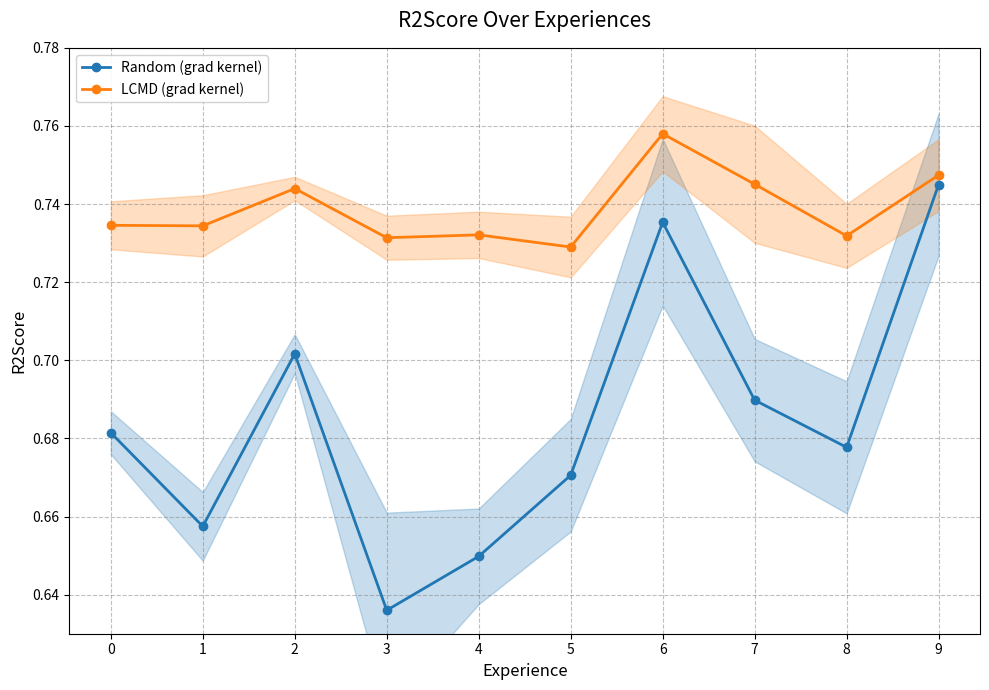

Which label corresponds to the largest value in the chart?

6